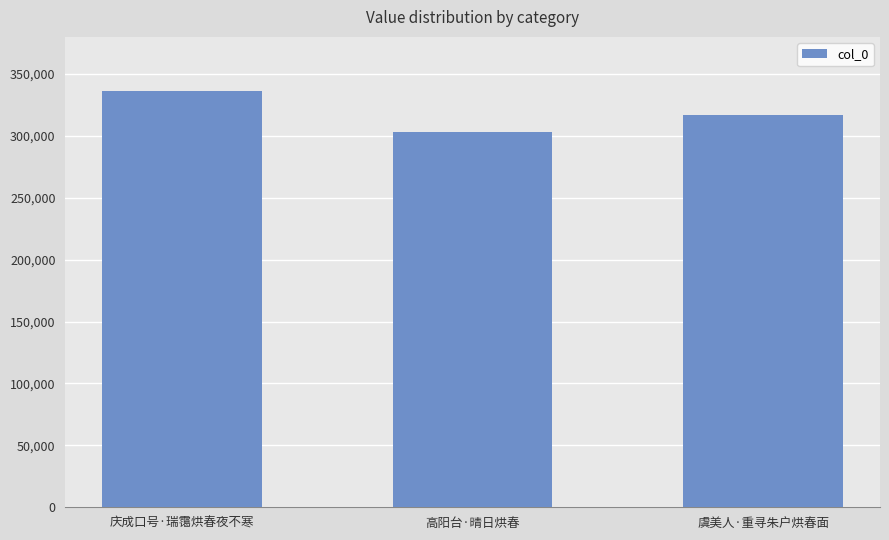

What is the difference between the maximum and minimum values?

33340